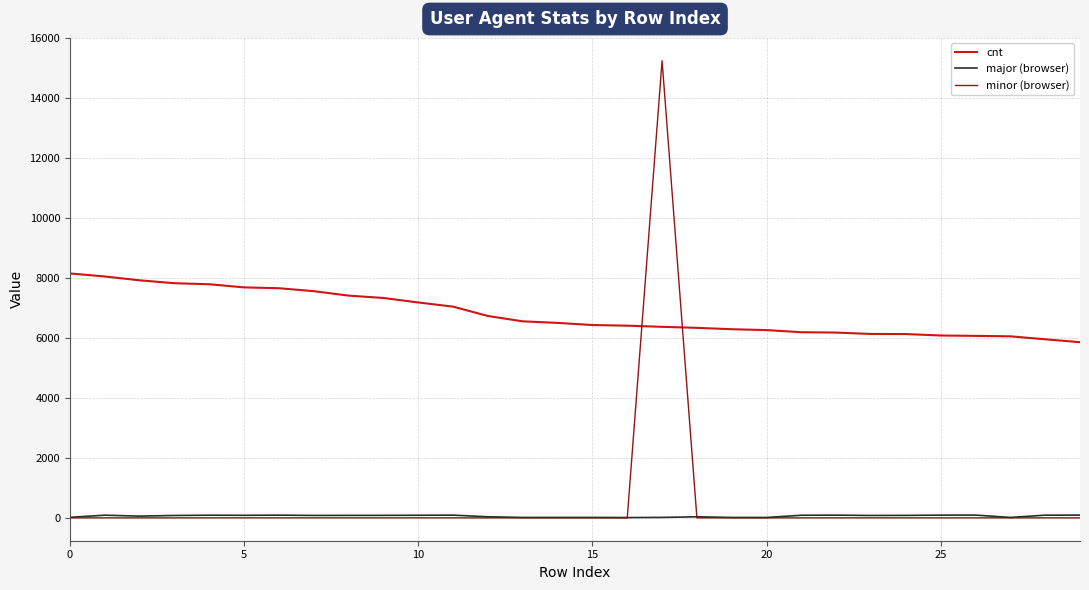

True or false: cnt and major (browser) intersect in this chart.

False